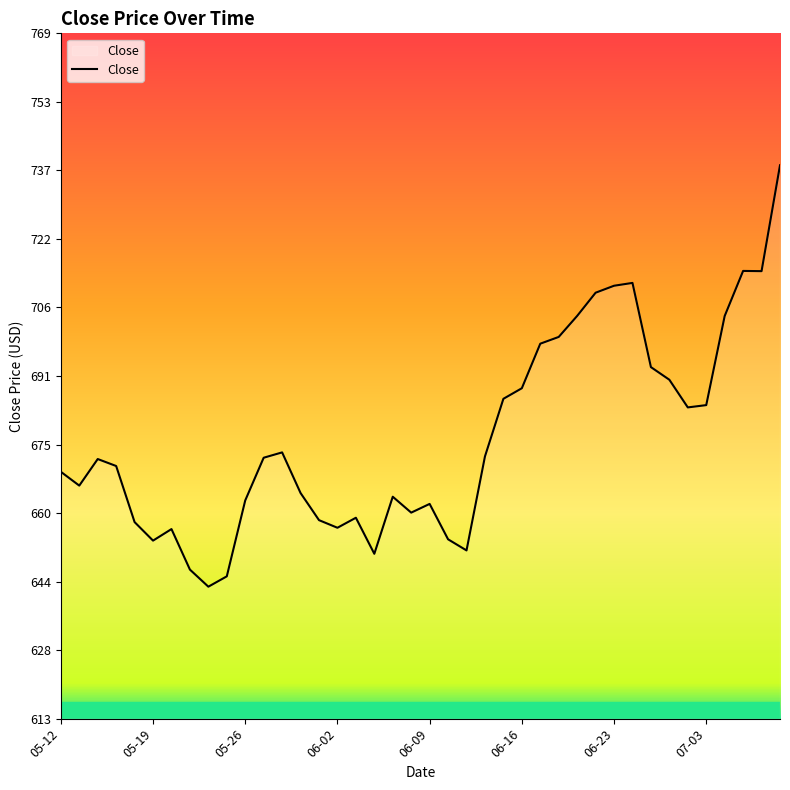

What is the difference between the maximum and minimum values?

95.8